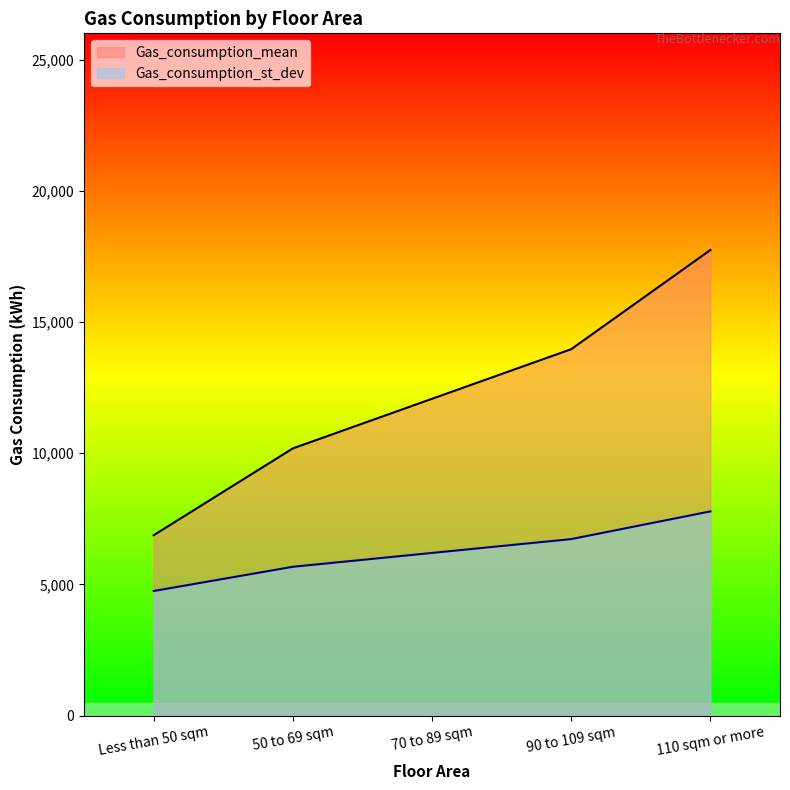

What is the value of the Gas_consumption_st_dev point at the 2nd from the left?

5672.6